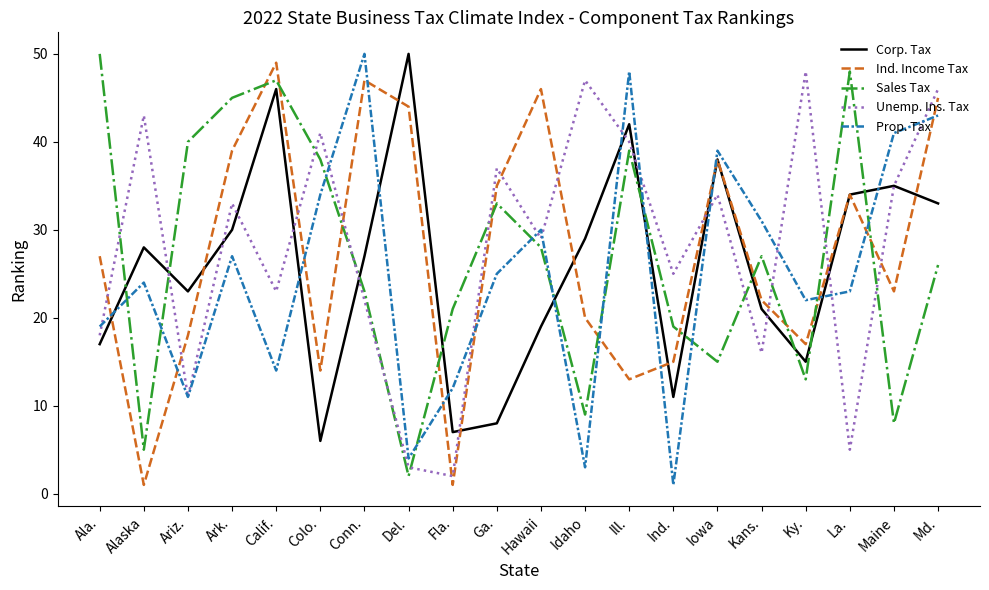

Rank the series by their average value, from highest to lowest.

Unemp. Ins. Tax, Ind. Income Tax, Sales Tax, Corp. Tax, Prop. Tax